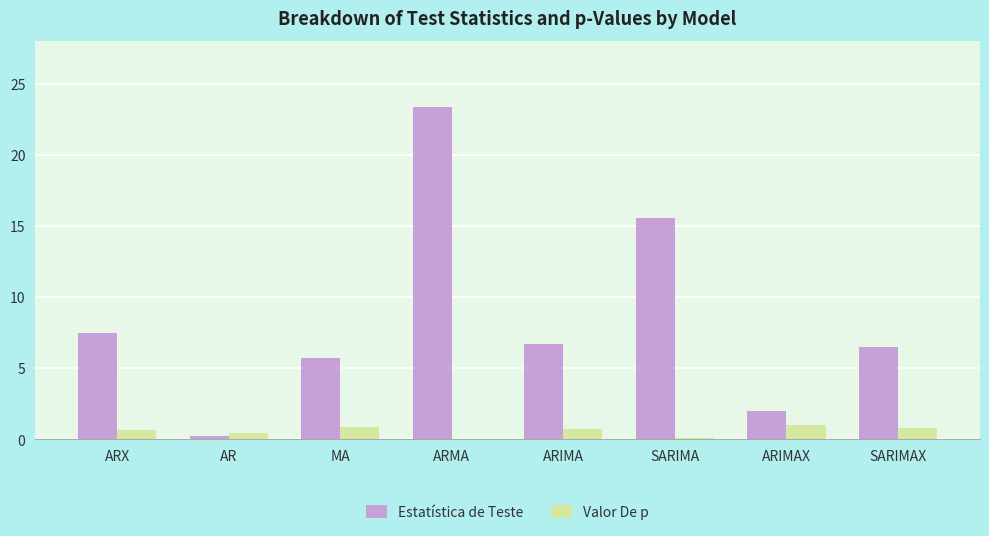

What is the total value across all series at ARX?

8.1